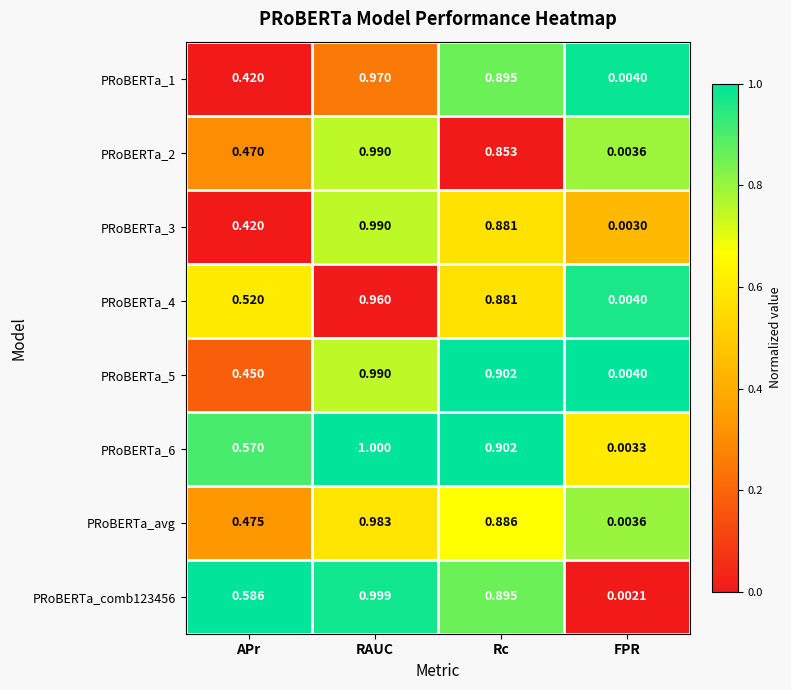

Where is PRoBERTa_2 nearest to the value 0?

FPR